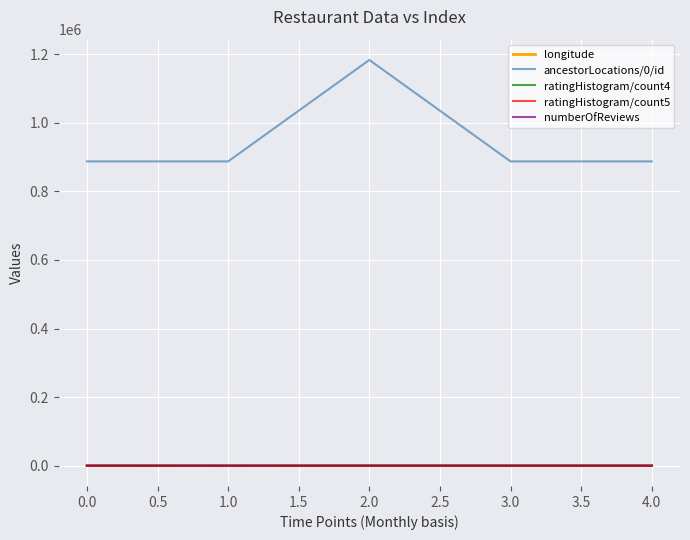

Which series has the largest total across all categories?

ancestorLocations/0/id